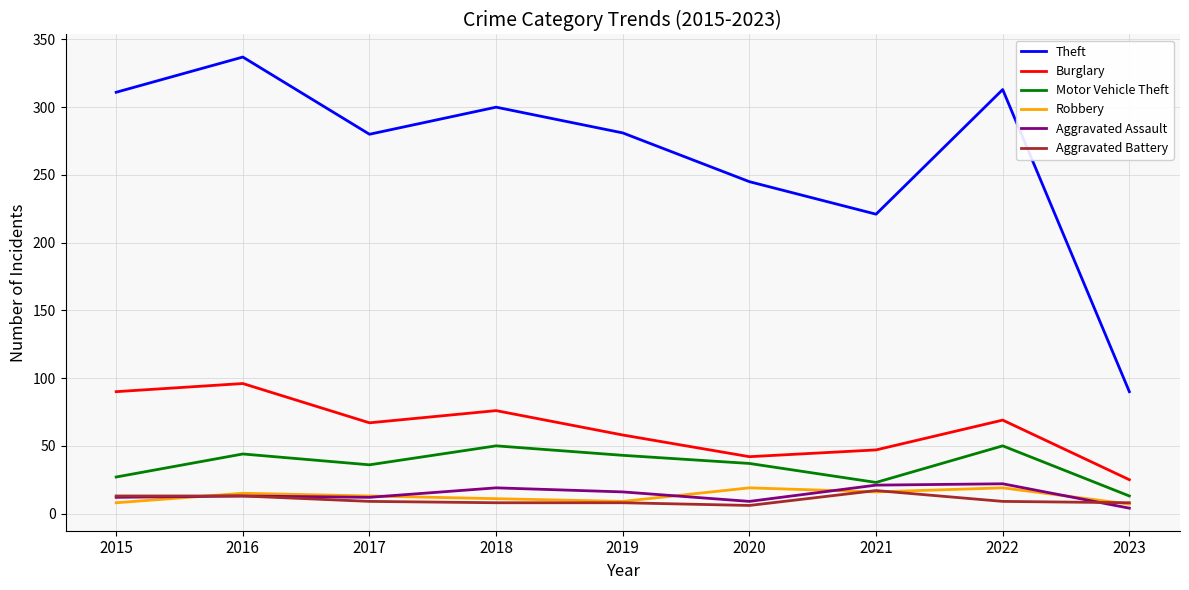

What are all the series names shown in the legend?

Theft, Burglary, Motor Vehicle Theft, Robbery, Aggravated Assault, Aggravated Battery